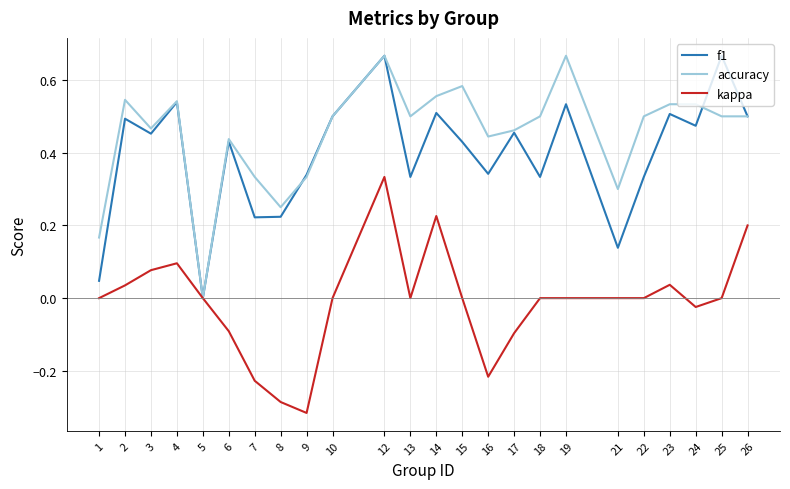

Which series changed the most between 7 and 13?

kappa